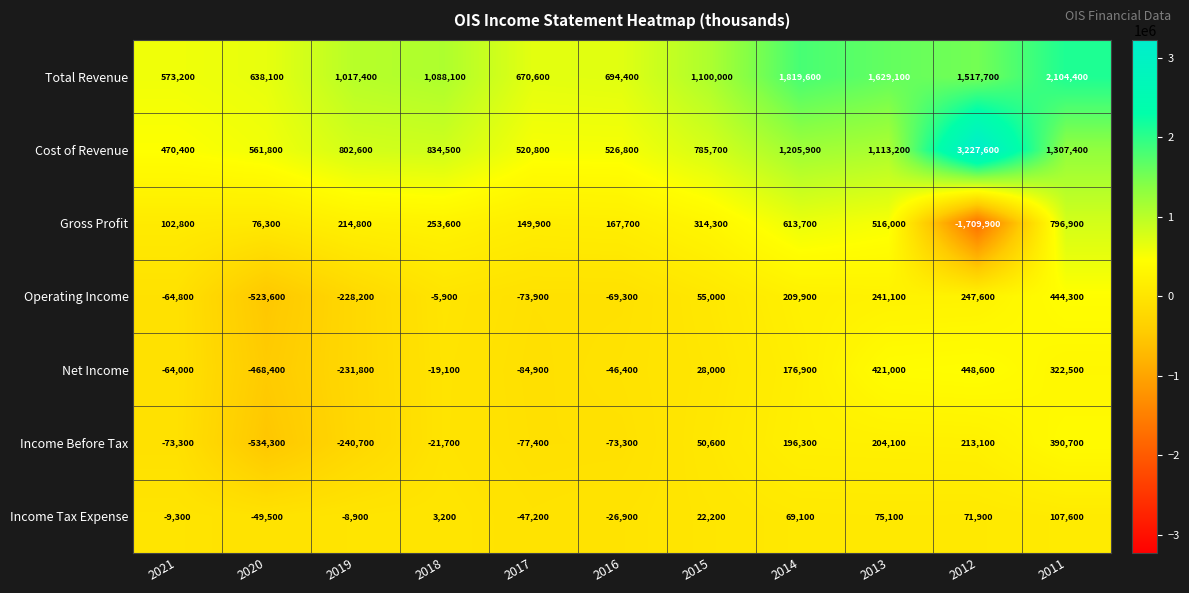

What value does the Net Income series have at 2017, to the nearest 100?

-84900